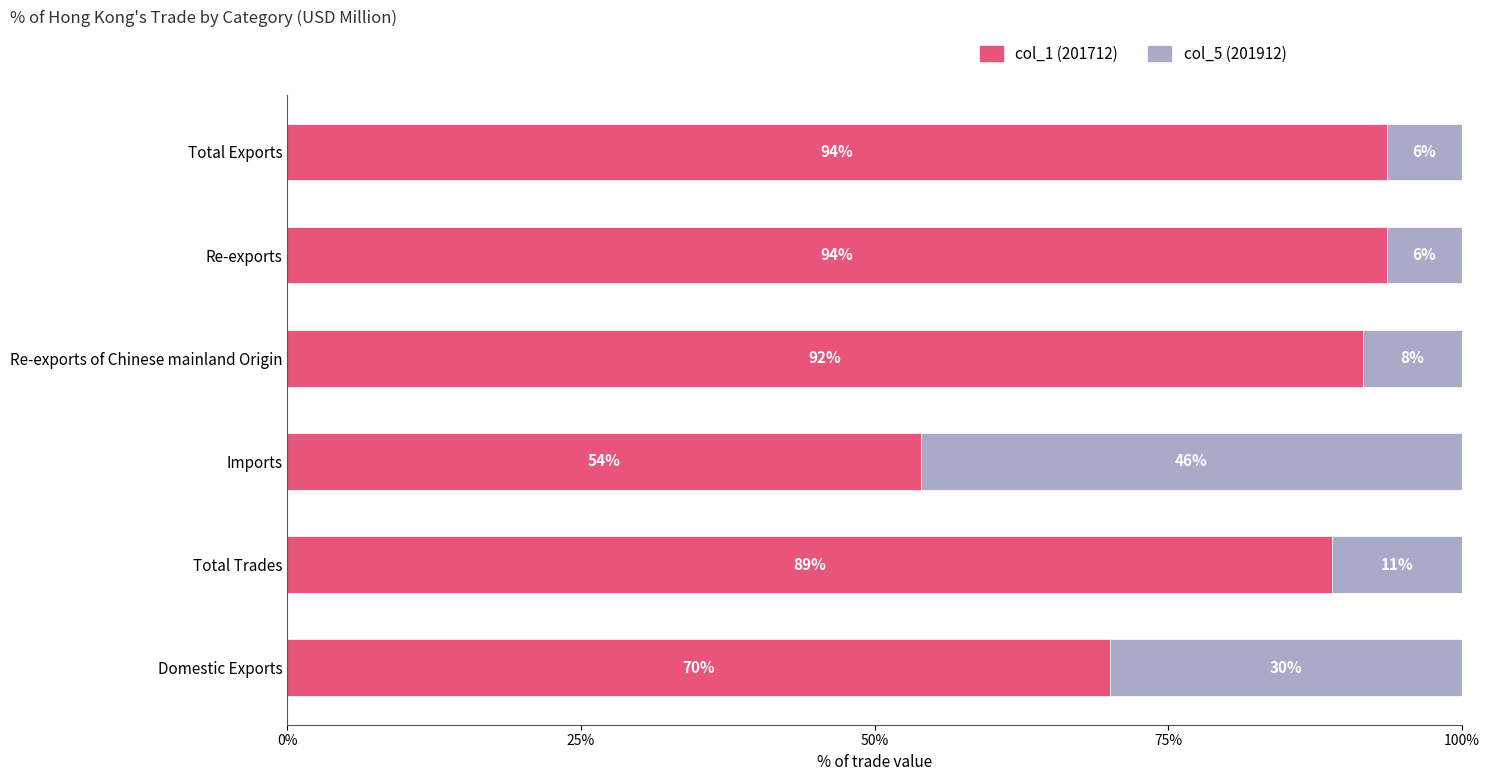

What is the difference between the col_1 (201712) values at Imports and Total Trades?

35.0